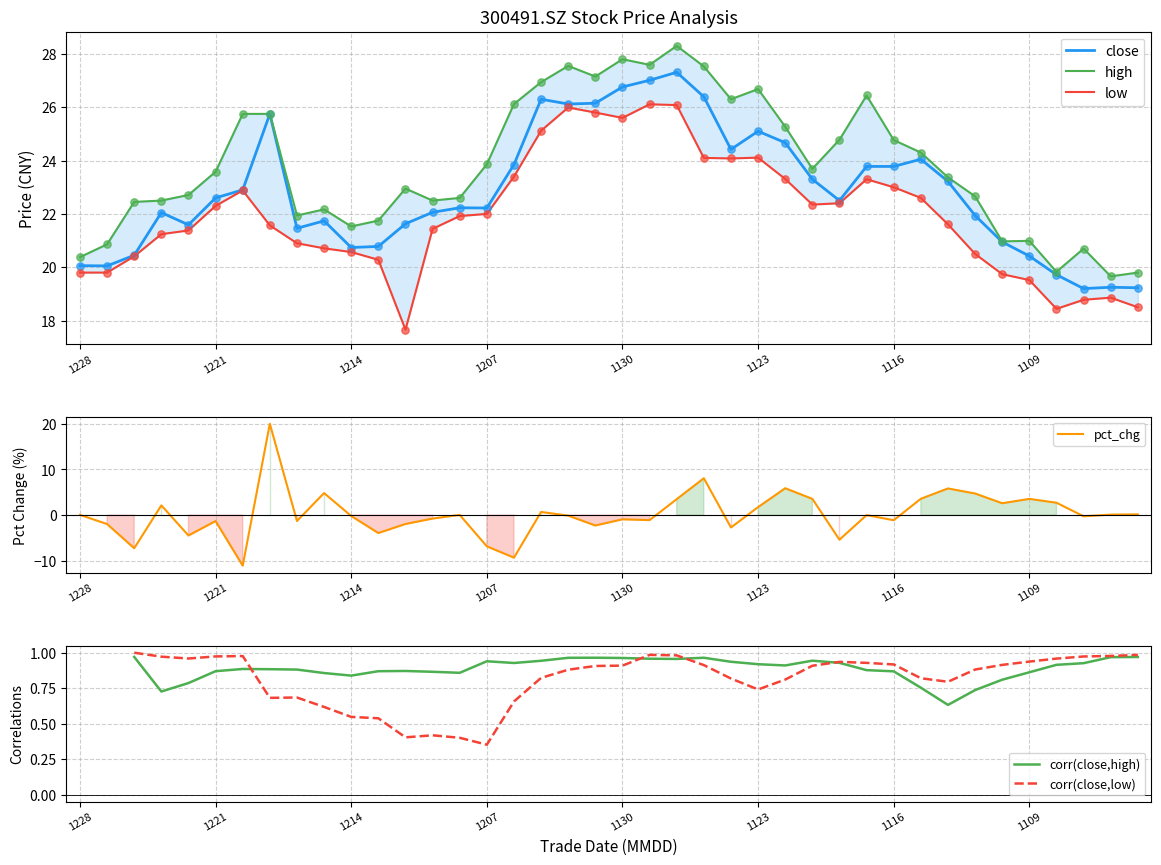

What is the minimum value for close?

19.2